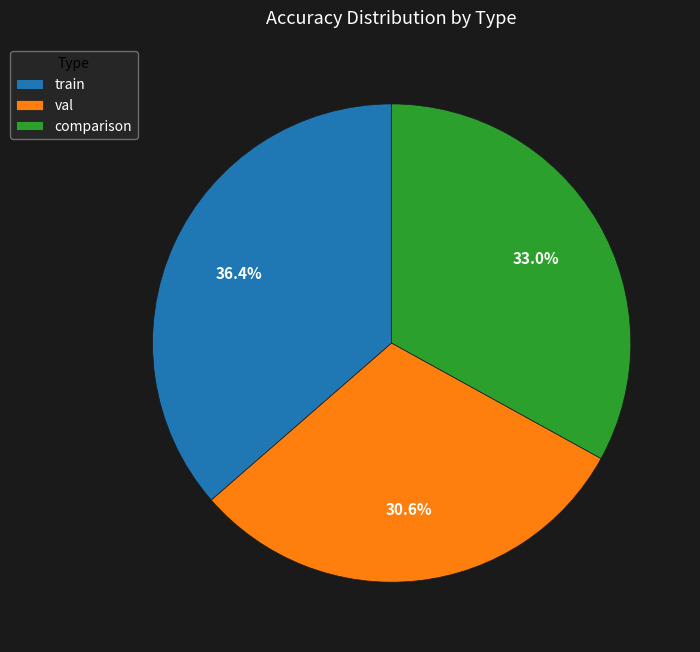

True or false: val accounts for 31% of the total.

True